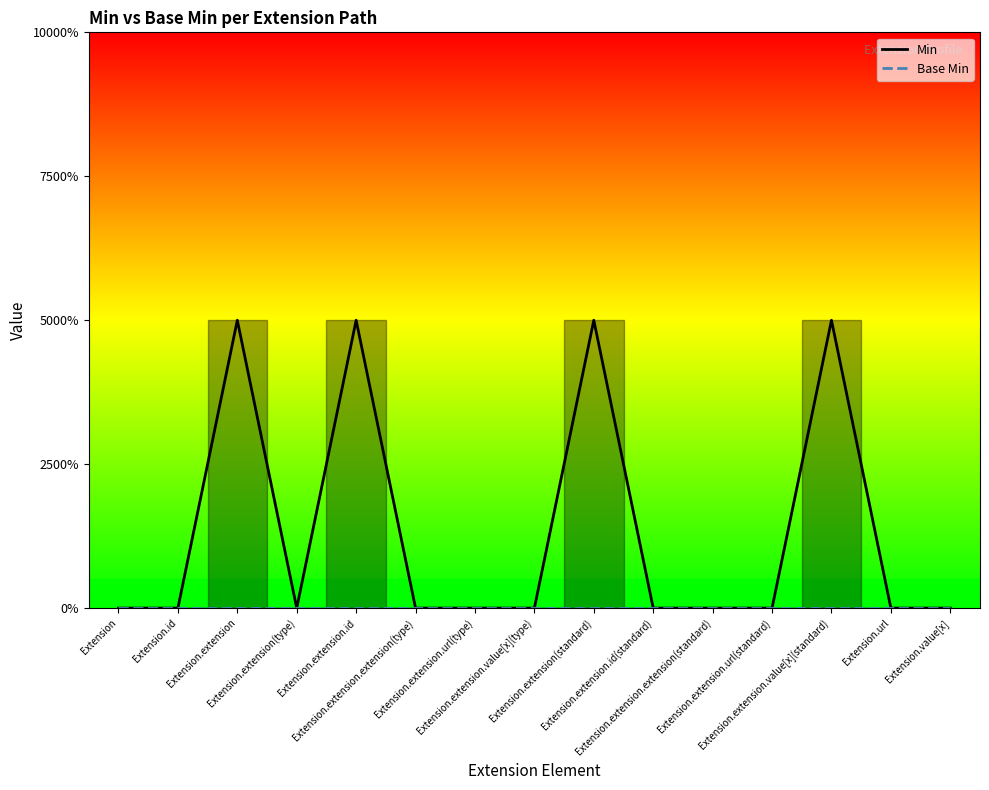

What is the sum of all values?

4